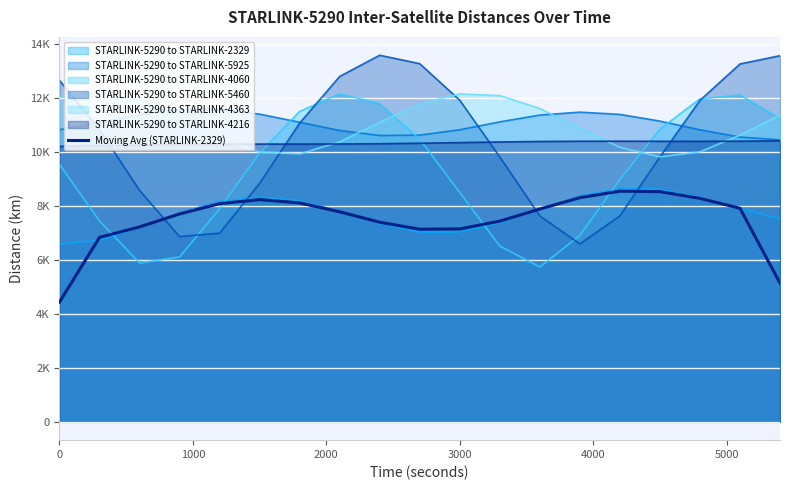

How many points are lower than both their immediate neighbors (excluding endpoints)?

1